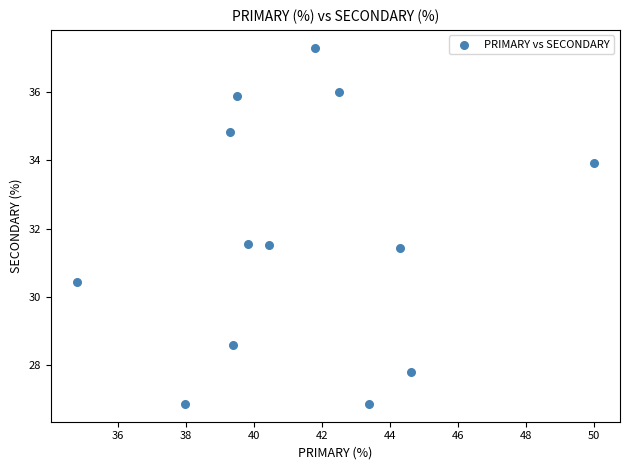

What is the range of X values (max minus min)?

15.2